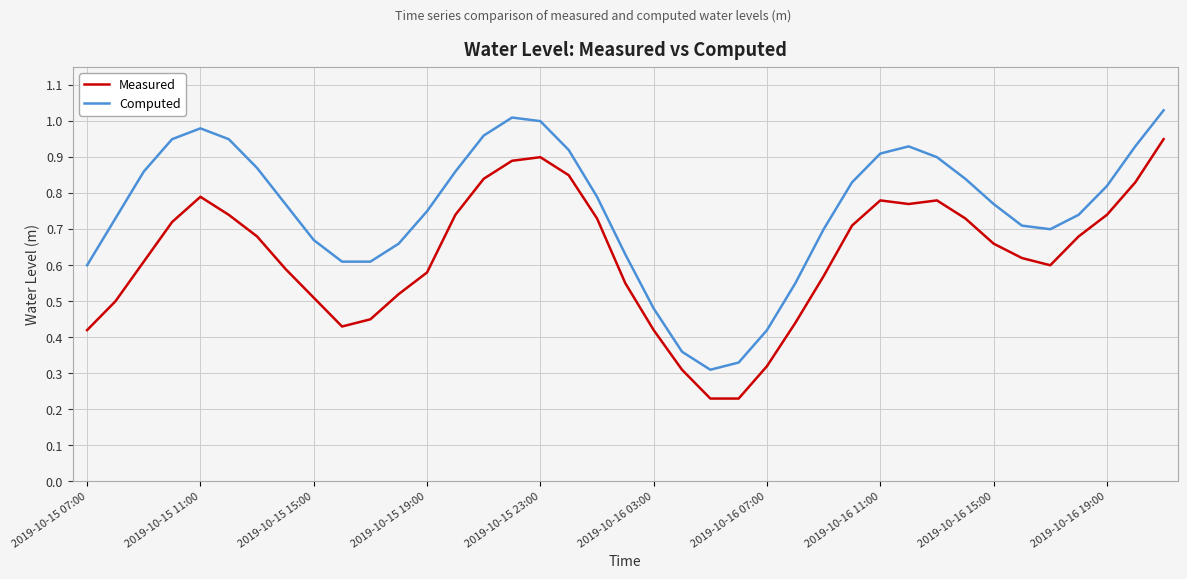

Which series has the largest total across all categories?

Computed